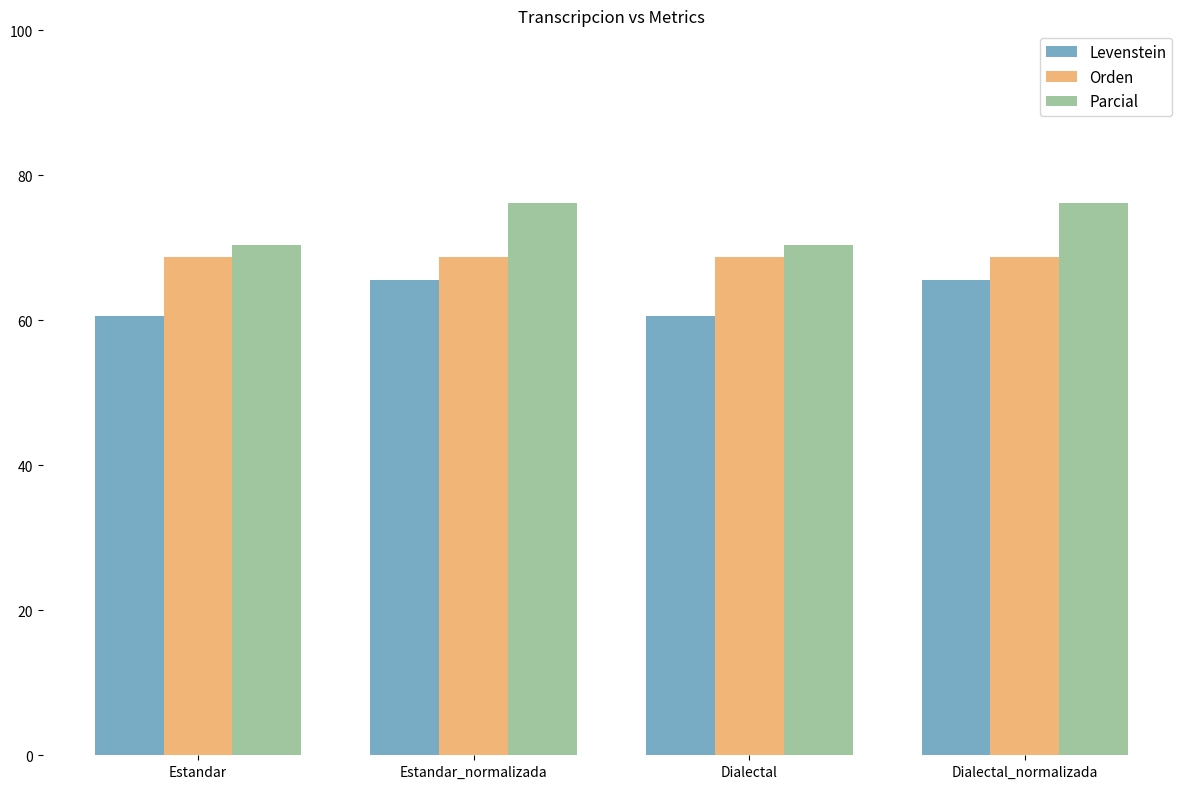

Reading left to right, what are all the values shown in this chart?

Levenstein: 60.6	65.5	60.6	65.5
Orden: 68.8	68.8	68.8	68.8
Parcial: 70.5	76.2	70.5	76.2